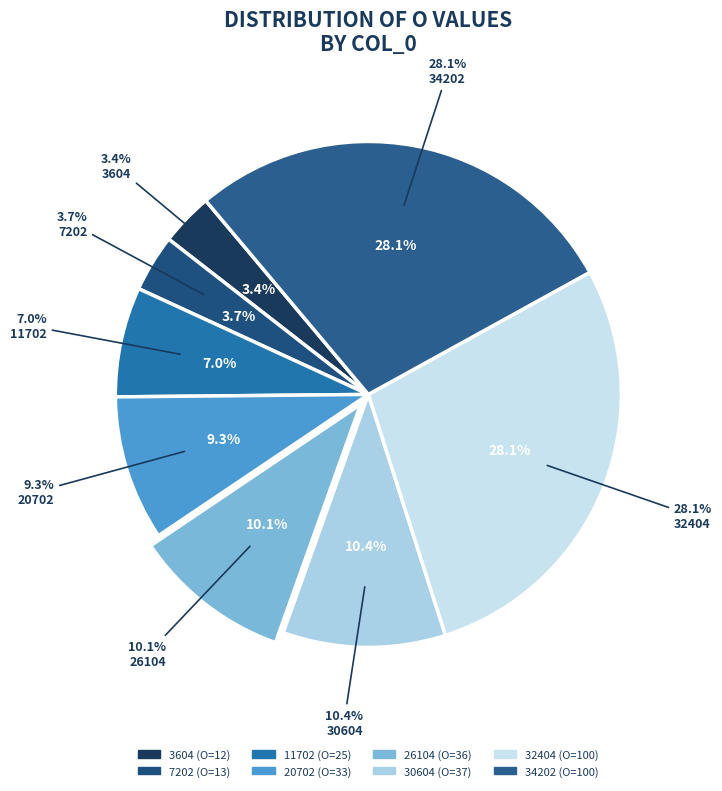

How many segments does this pie chart have?

8